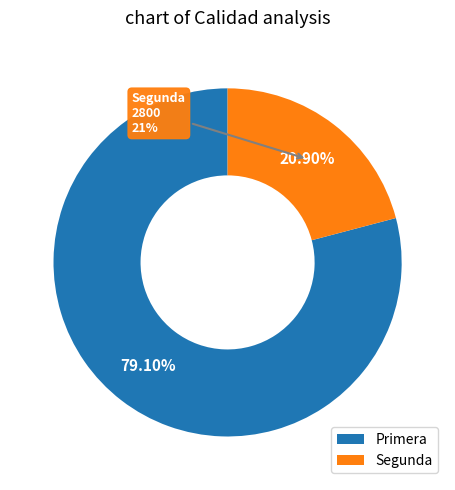

What percentage is the Primera slice, to the nearest percent?

79%